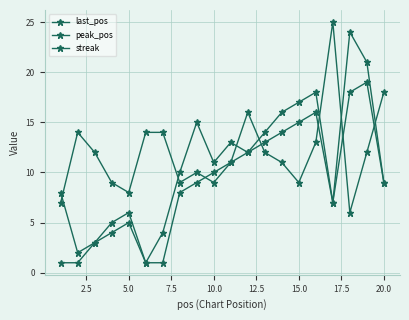

At which category does streak reach its first local valley?

5.0